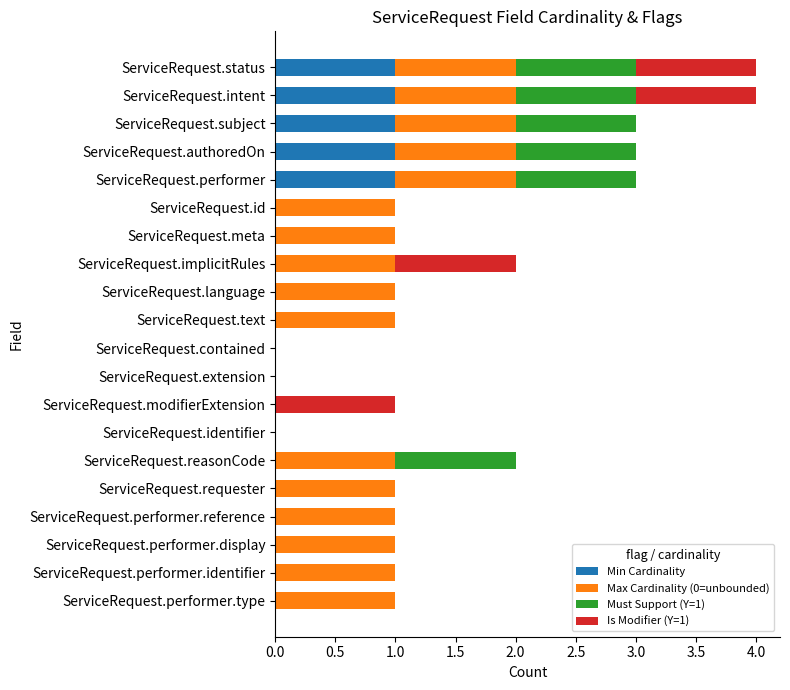

What is the total value across all series at ServiceRequest.status?

4